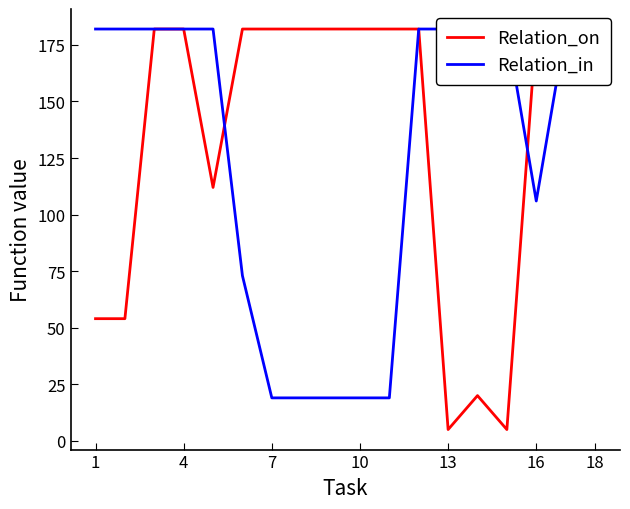

What is the approximate value of Relation_in at 13?

182